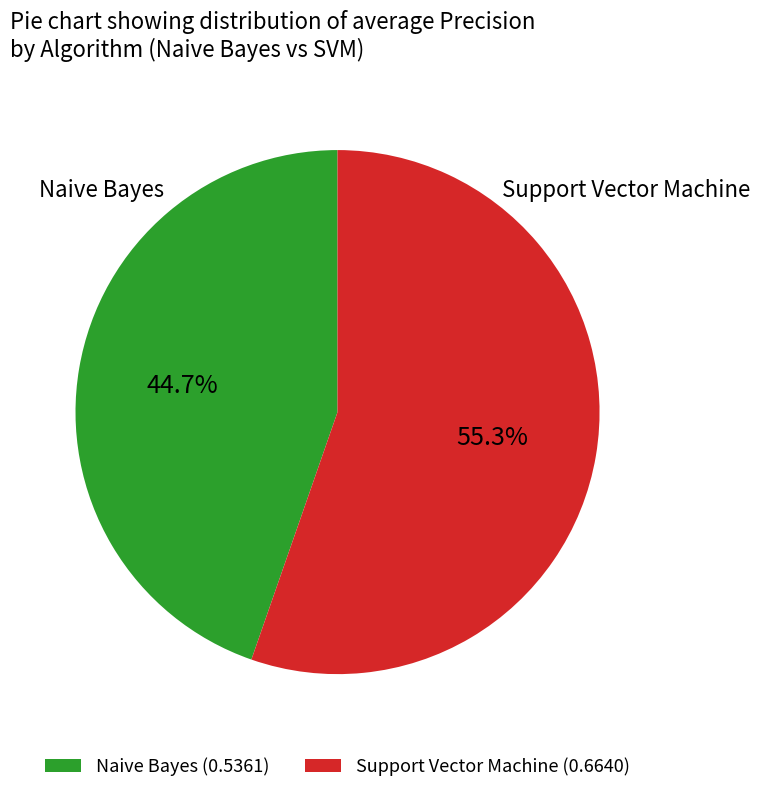

What percentage is NOT represented by Naive Bayes (0.5361)?

55.3%